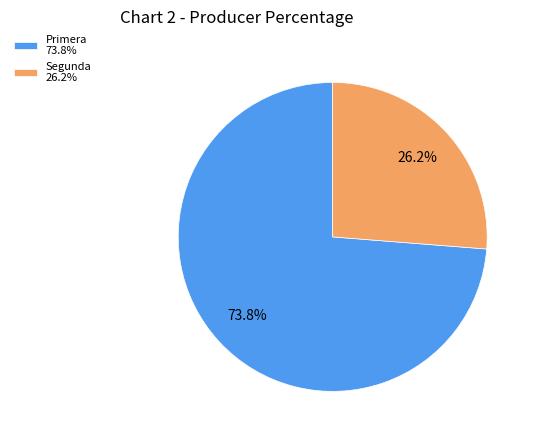

What is the ratio of the value at Segunda 26.2% to the value at Primera 73.8%?

0.4